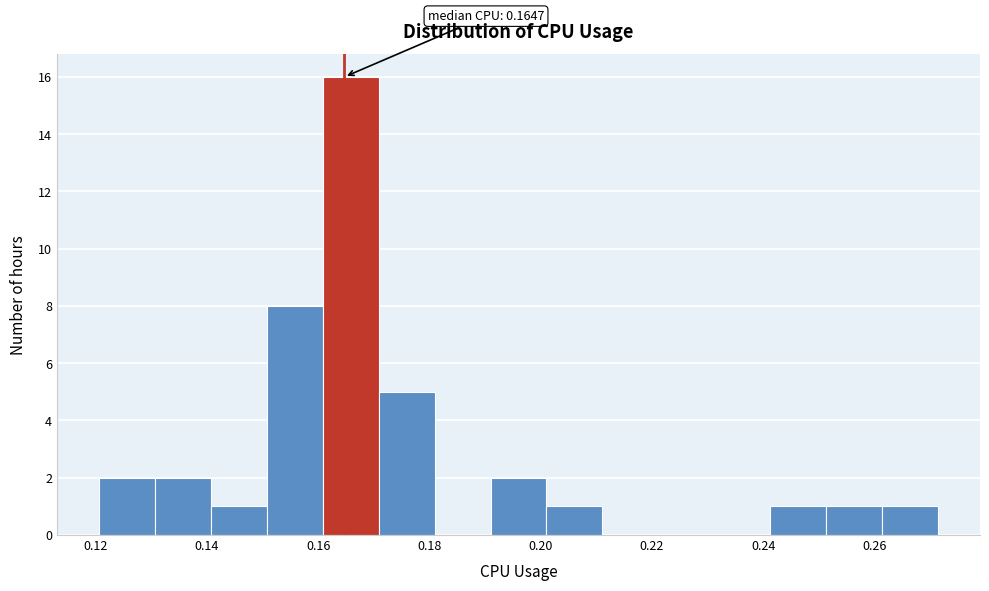

Which range on the x-axis has the tallest bar?

0.160 to 0.170